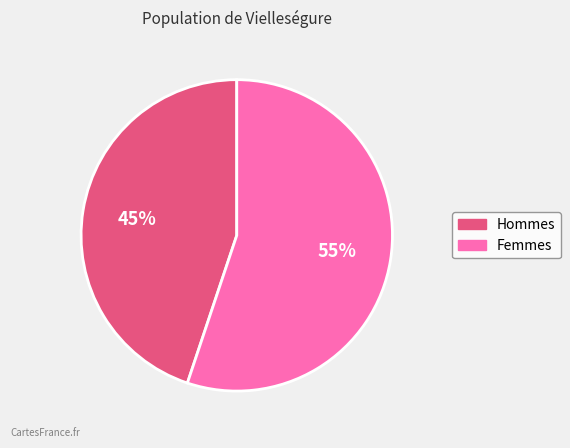

Does any single category account for the majority?

Yes